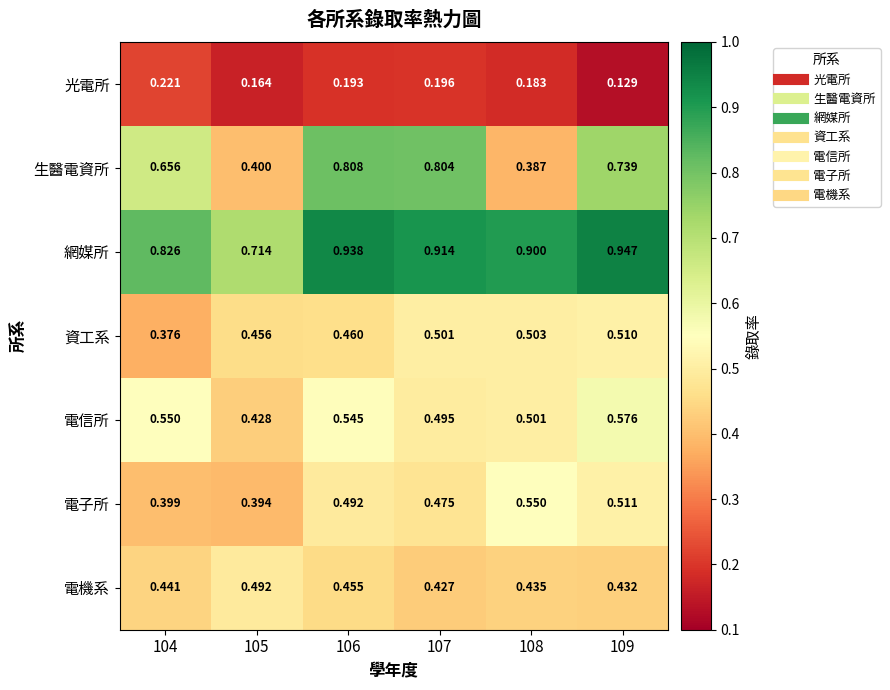

At 109, list the series in order from largest to smallest.

網媒所, 生醫電資所, 電信所, 電子所, 資工系, 電機系, 光電所